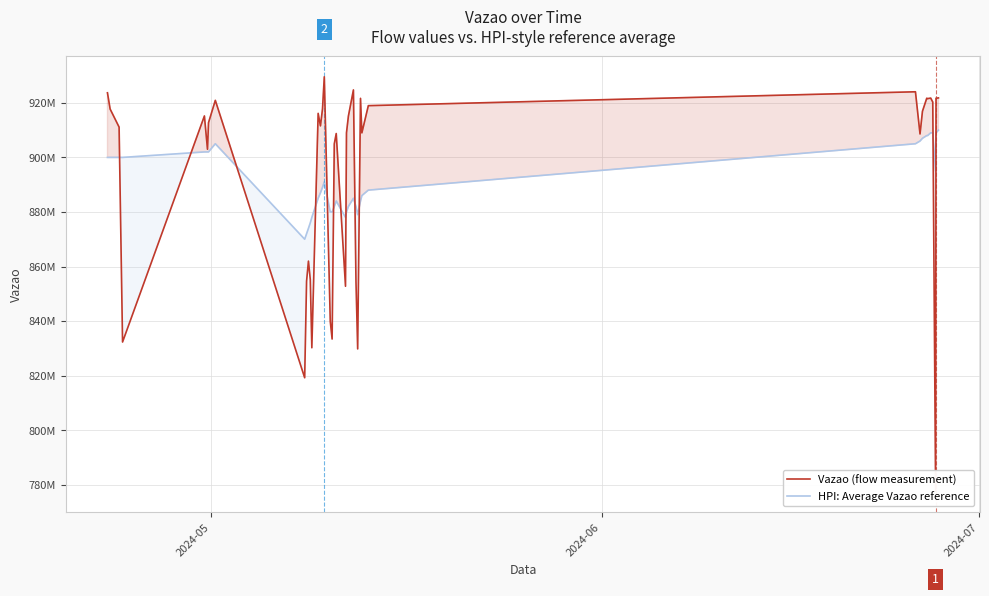

Rank the series by their maximum value, from lowest to highest.

HPI: Average Vazao reference, Vazao (flow measurement)